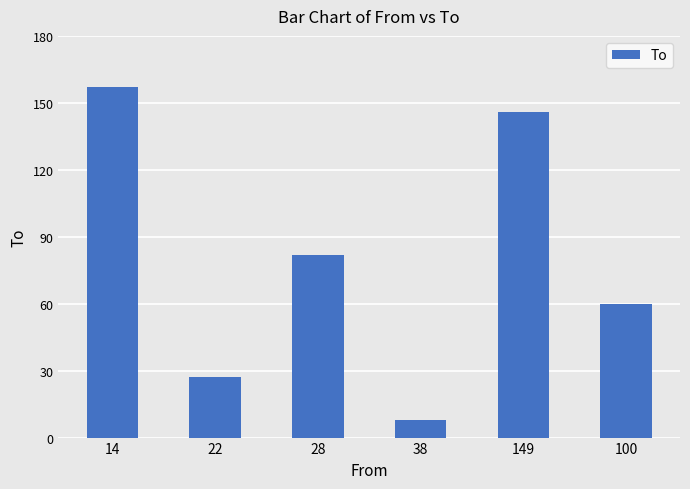

Are the bars grouped side by side (vs. stacked)?

No